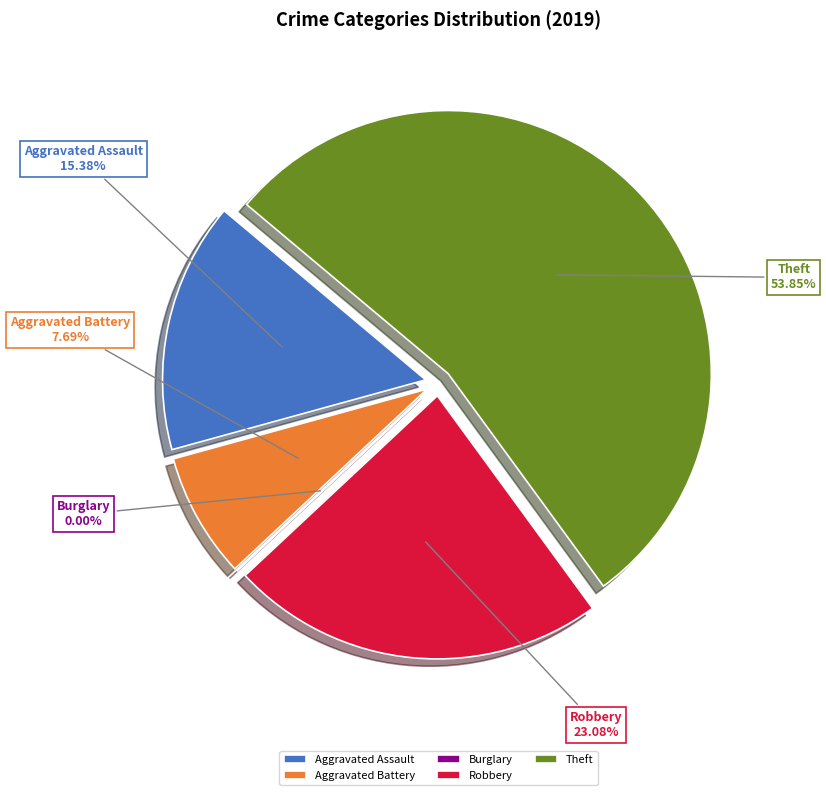

Does Robbery represent more than half of the total?

No